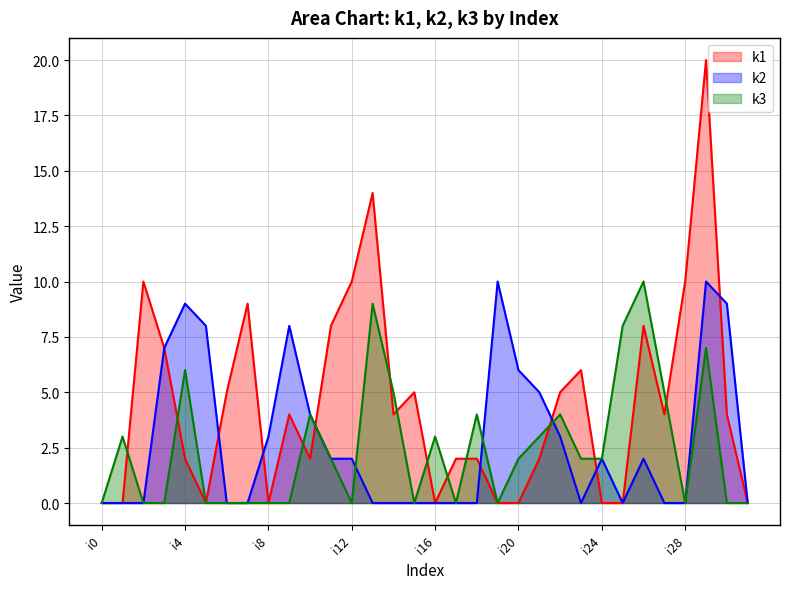

What is the value of the k3 point at the 19th from the left?

4